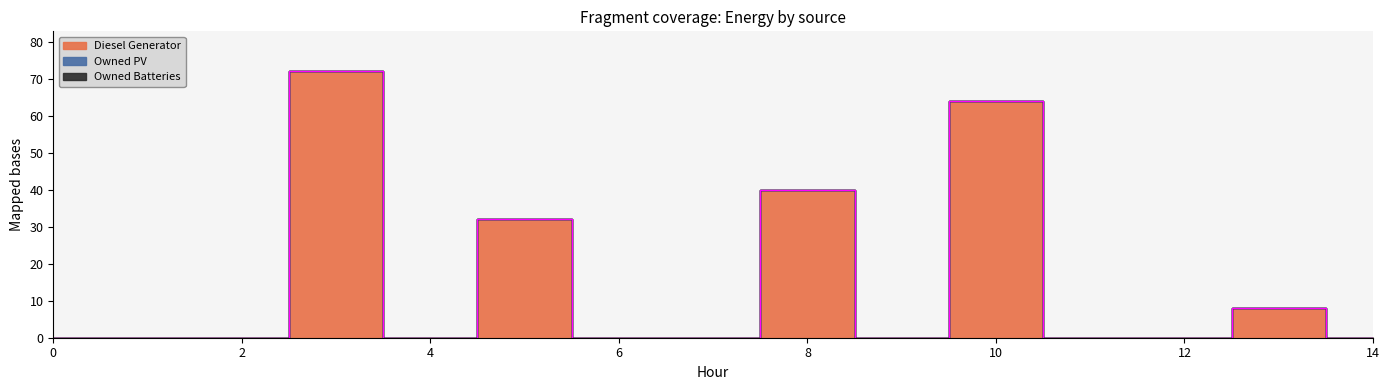

At how many categories does at least one series exceed 2?

5